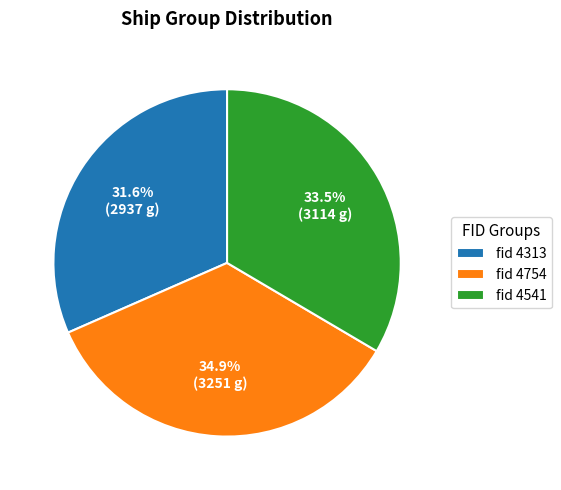

Is there any slice that represents more than half of the pie?

No